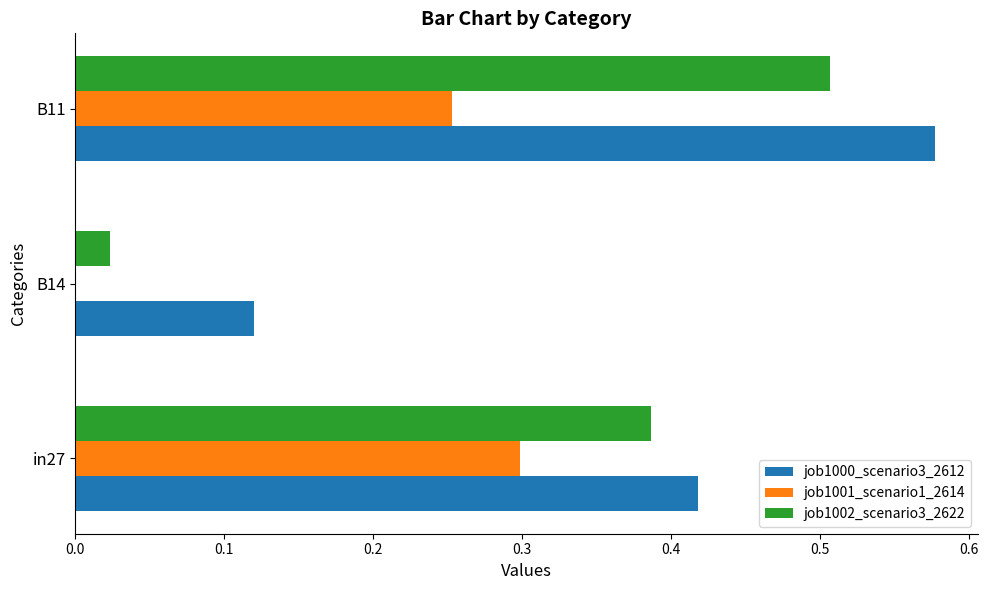

At which category is the sum across all series the highest?

B11